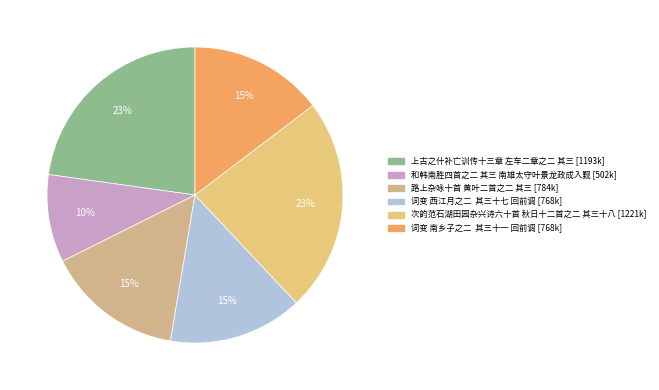

Is there a majority slice in this chart?

No